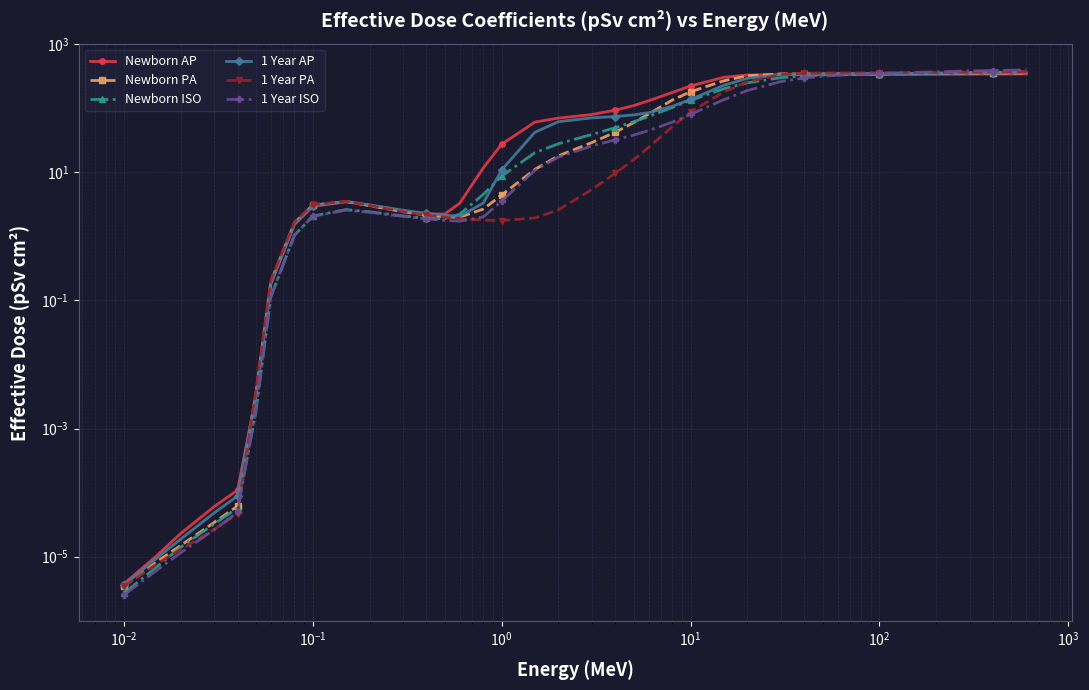

True or false: Newborn ISO and 1 Year PA cross at least once.

True